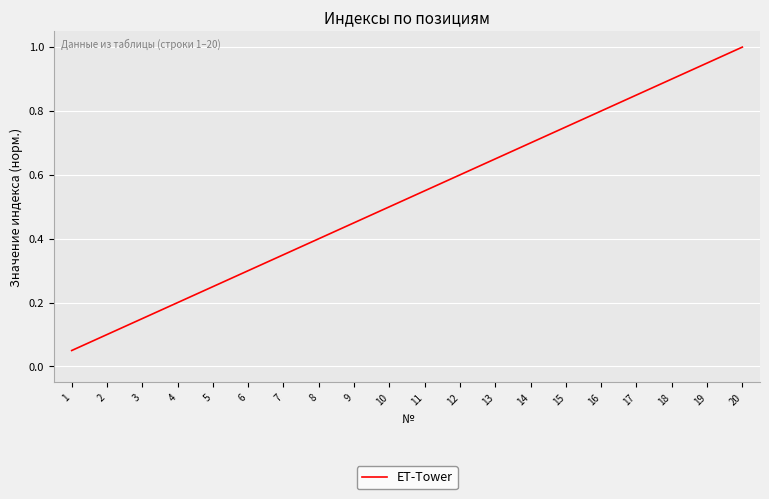

Which has a higher value, 3 or 14?

14